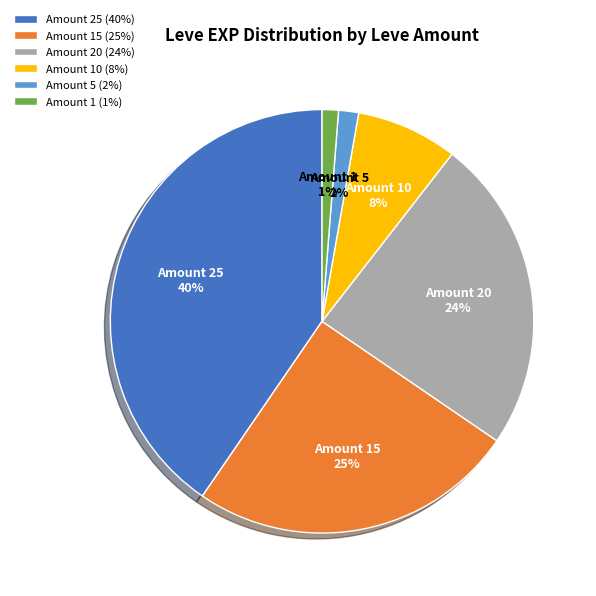

Do Amount 15 and Amount 10 together represent more than half of the pie?

No